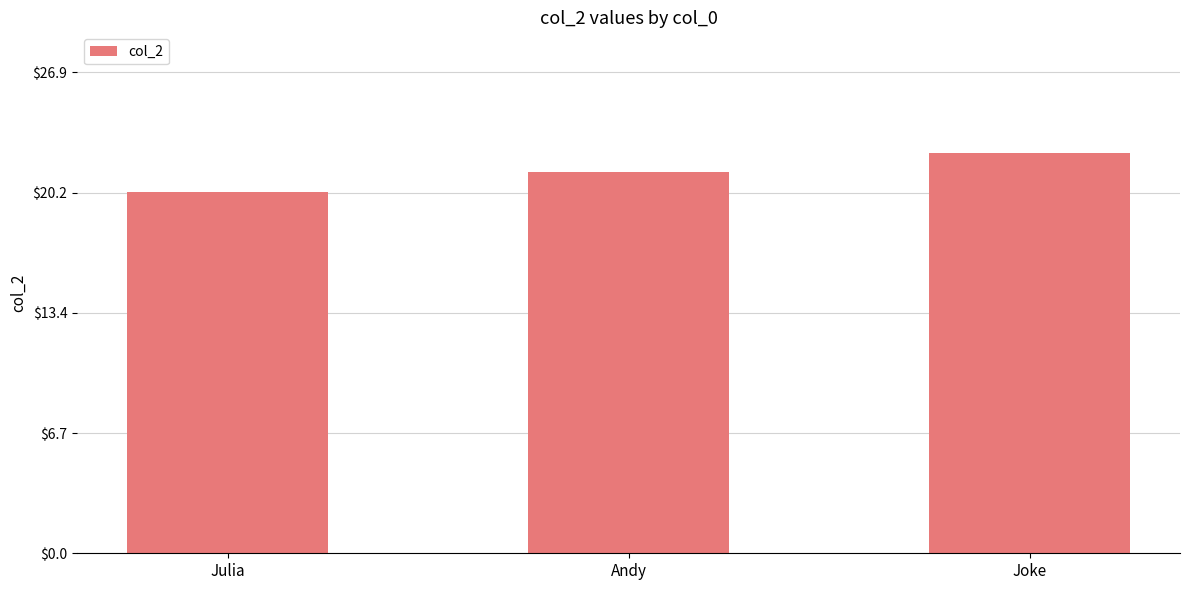

What is the sum of all values?

63.9